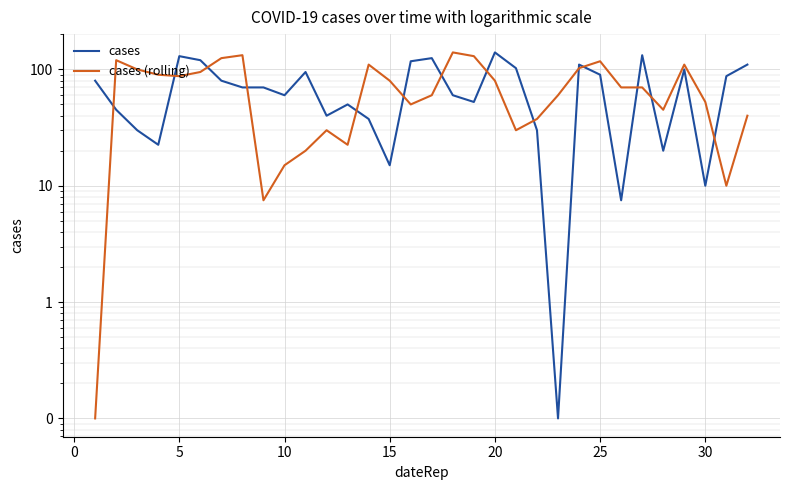

How many intersections are there between cases (rolling) and cases?

14